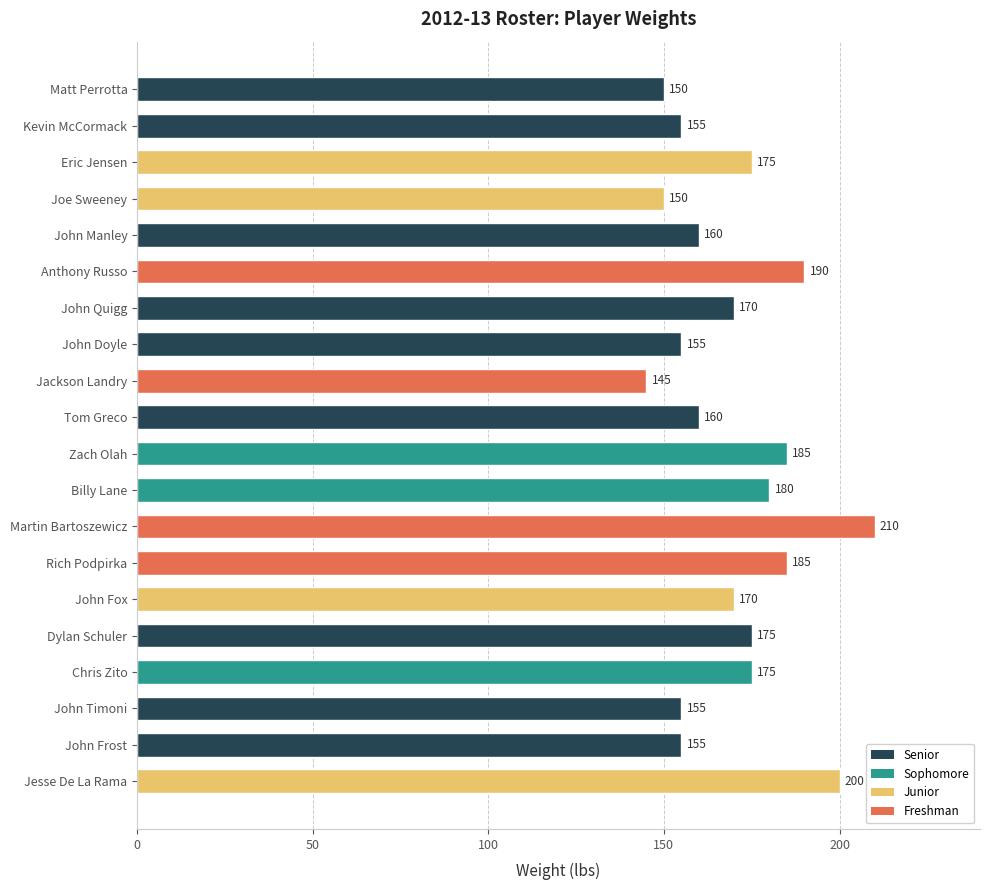

What is the sum of all values?

3400